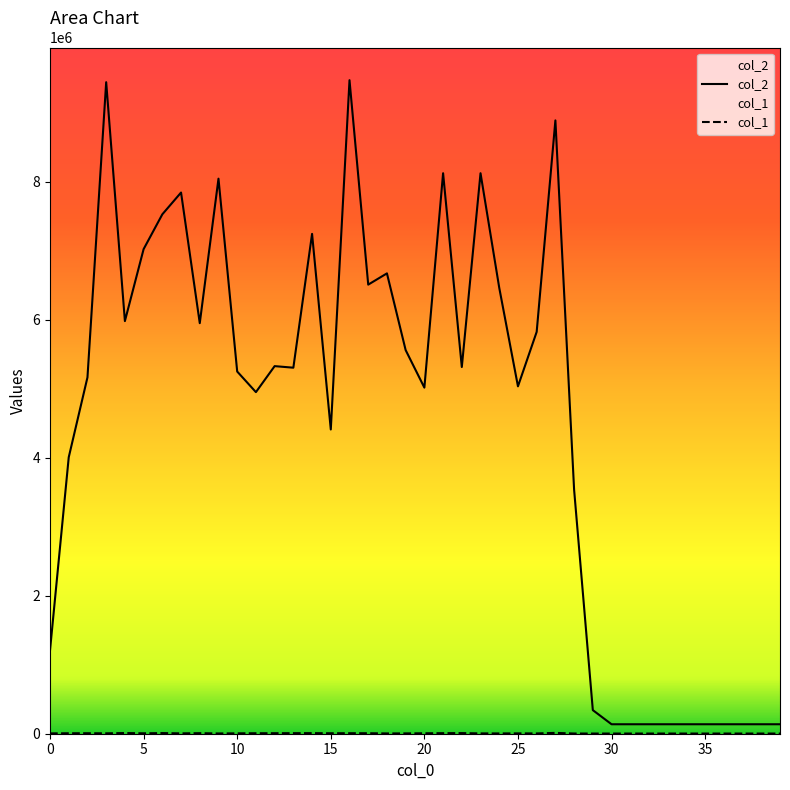

What is the difference between the maximum and minimum values in the col_2 series?

9338363